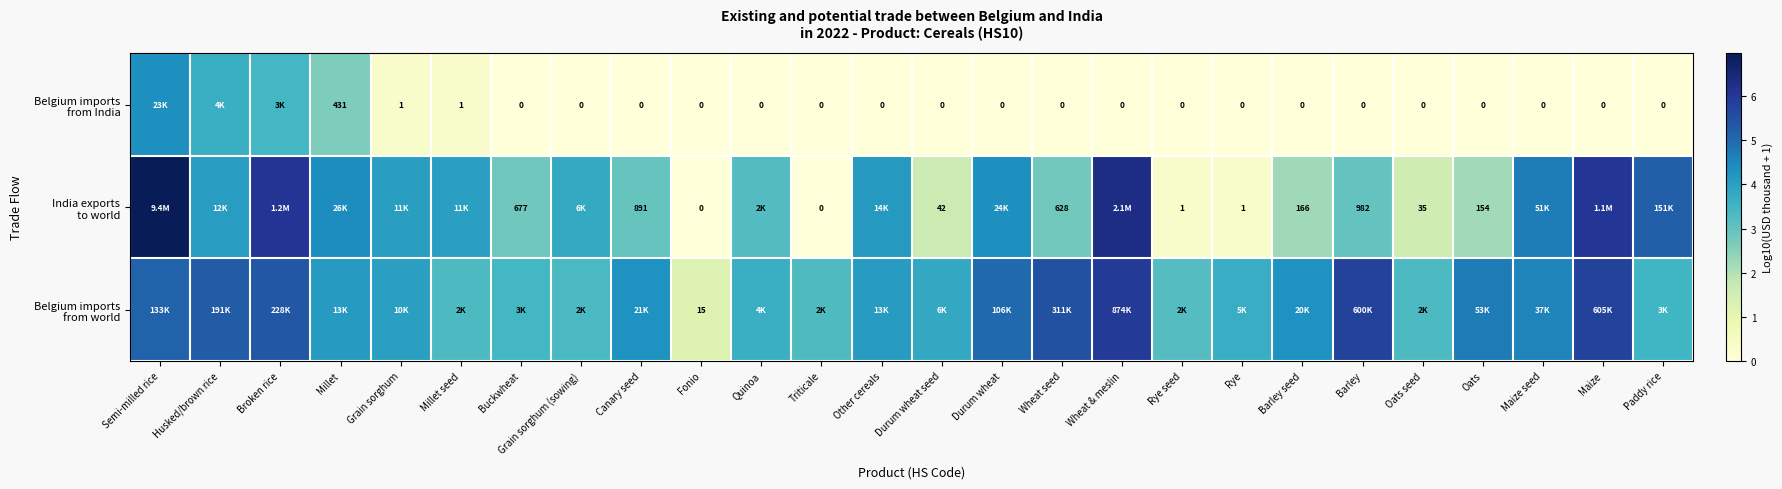

The value of Belgium imports from India at Grain sorghum (sowing) is 0.0. True or false?

True